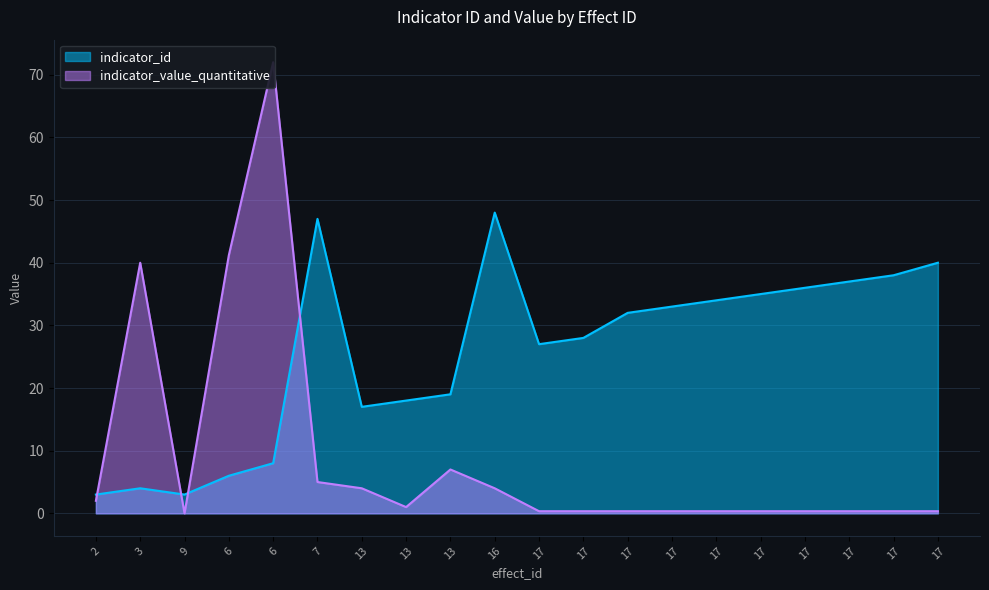

At which category is the sum across all series the highest?

6